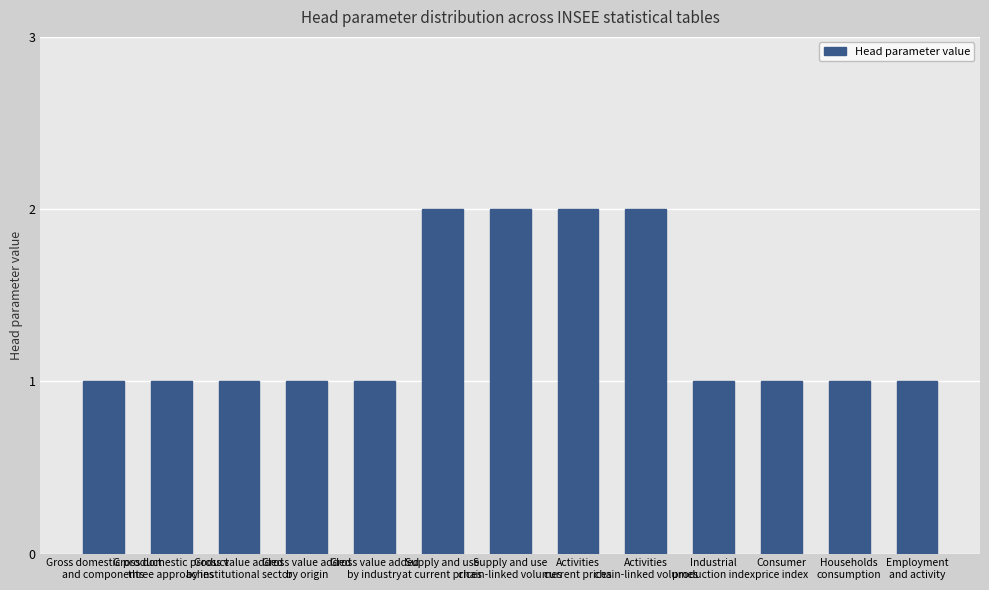

What is the difference between the second highest and second lowest values?

1